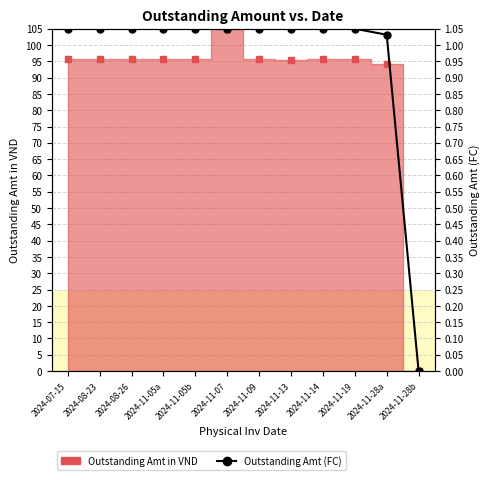

Where does the data first go above 1?

2024-07-15